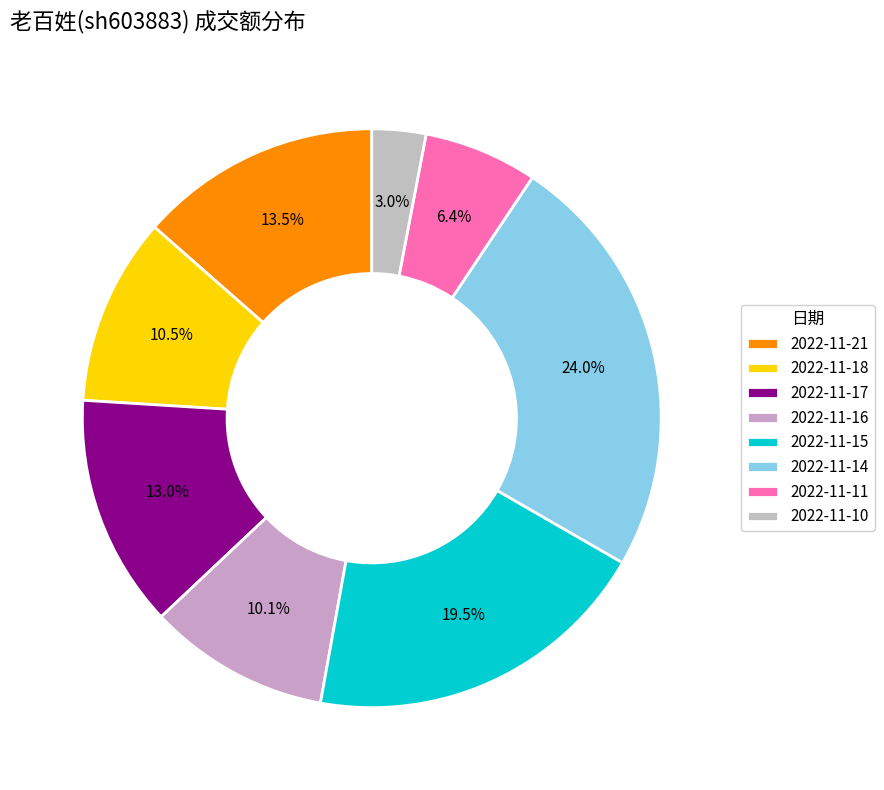

The 2022-11-14 slice represents 15% of the pie. True or false?

False